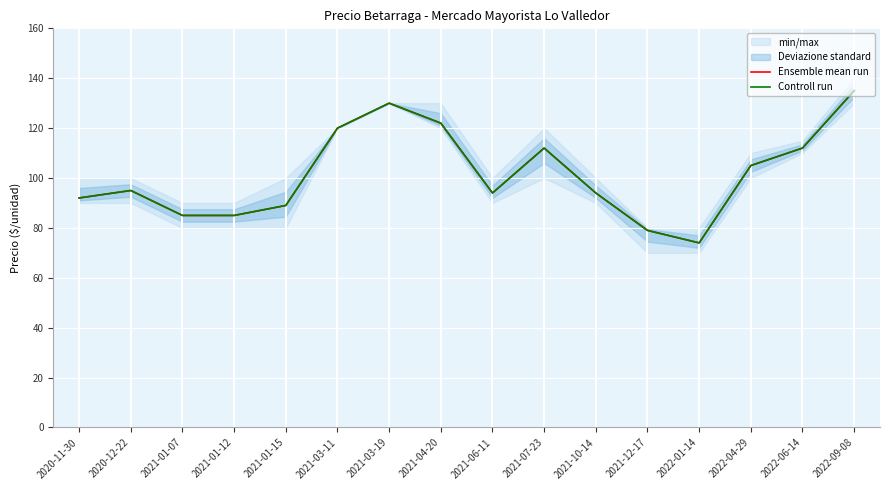

Which category has the highest value in the Ensemble mean run series?

2022-09-08